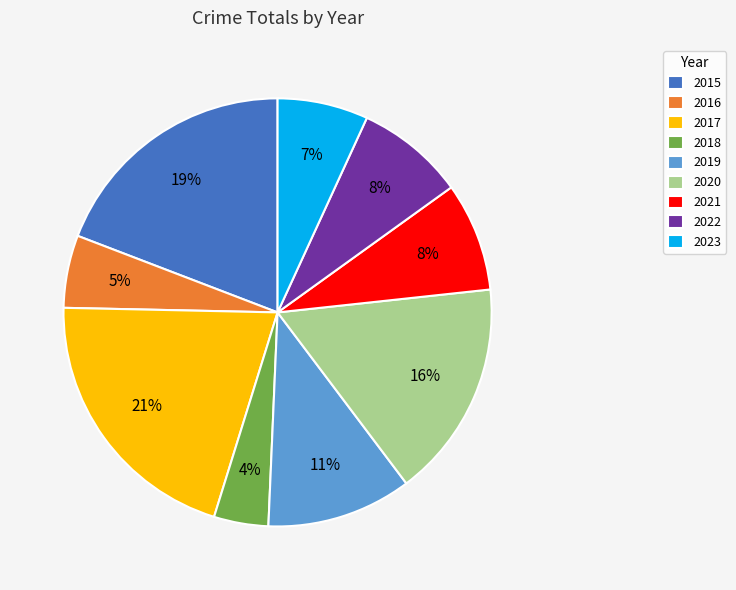

Which category has the smallest portion of the pie?

2018